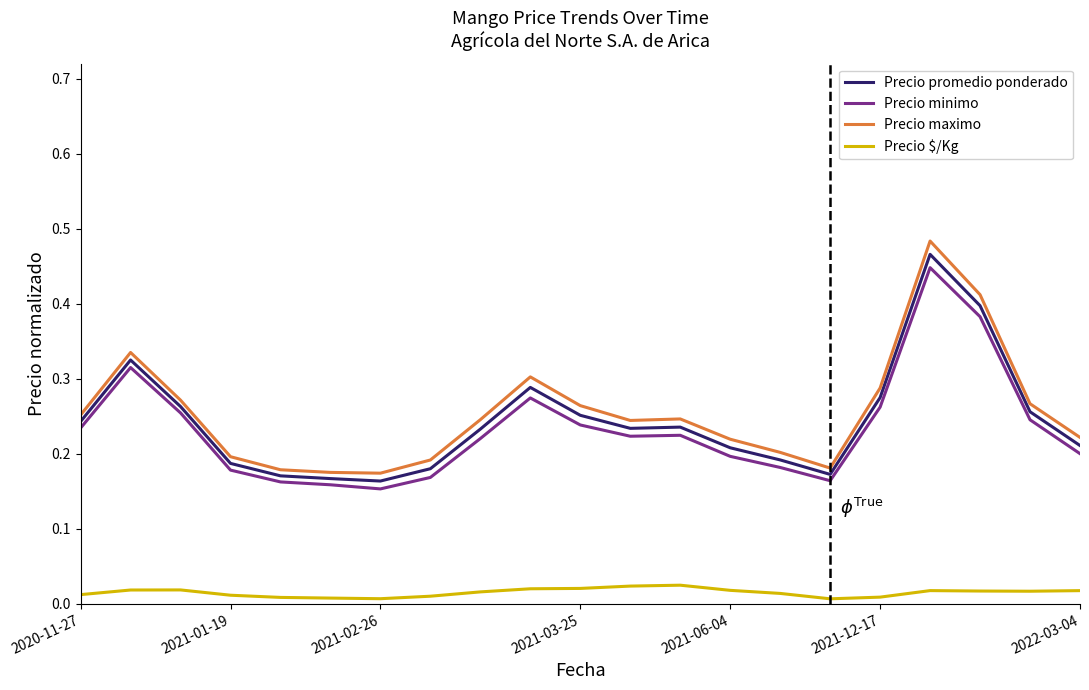

How many lines are shown in the chart?

4